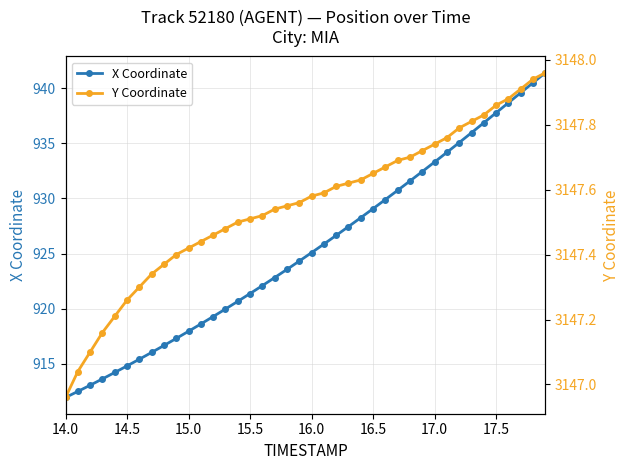

Which series has the largest range (max minus min)?

X Coordinate